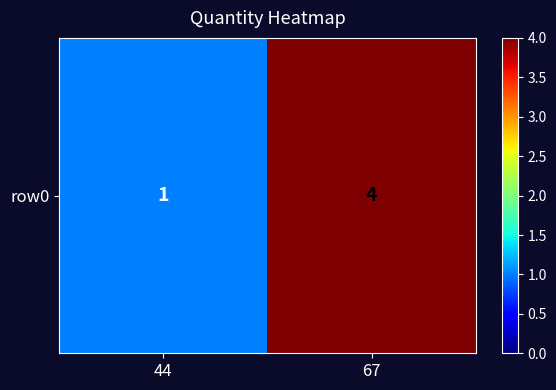

Count the number of categories in the chart.

2